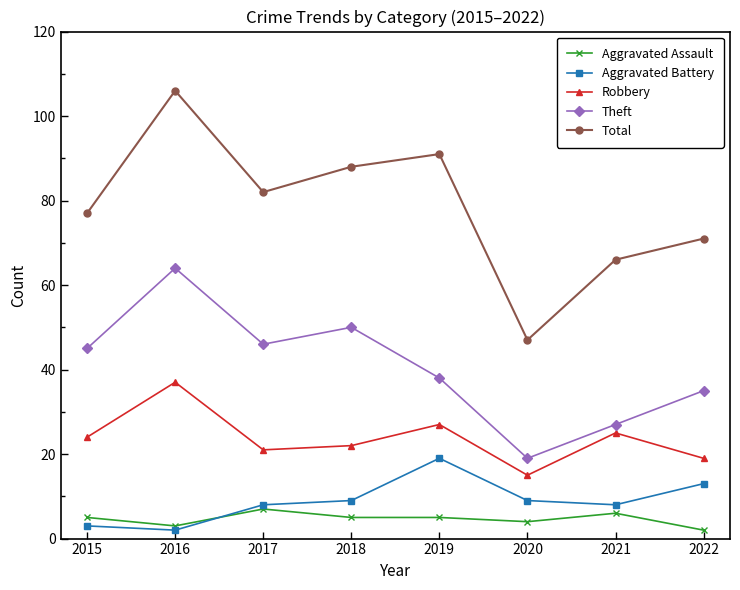

How many data points does each series have?

8